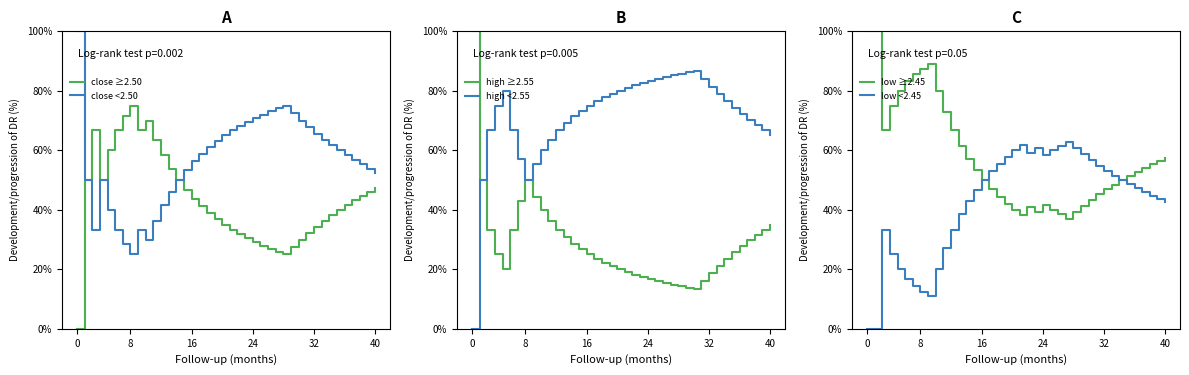

Reading left to right, extract all data points from this chart.

close ≥2.50: 0.0	50.0	66.7	50.0	60.0	66.7	71.4	75.0	66.7	70.0	63.6	58.3	53.8	50.0	46.7	43.8	41.2	38.9	36.8	35.0	33.3	31.8	30.4	29.2	28.0	26.9	25.9	25.0	27.6	30.0	32.3	34.4	36.4	38.2	40.0	41.7	43.2	44.7	46.2	47.5
close <2.50: 100.0	50.0	33.3	50.0	40.0	33.3	28.6	25.0	33.3	30.0	36.4	41.7	46.2	50.0	53.3	56.2	58.8	61.1	63.2	65.0	66.7	68.2	69.6	70.8	72.0	73.1	74.1	75.0	72.4	70.0	67.7	65.6	63.6	61.8	60.0	58.3	56.8	55.3	53.8	52.5
high ≥2.55: 100.0	50.0	33.3	25.0	20.0	33.3	42.9	50.0	44.4	40.0	36.4	33.3	30.8	28.6	26.7	25.0	23.5	22.2	21.1	20.0	19.0	18.2	17.4	16.7	16.0	15.4	14.8	14.3	13.8	13.3	16.1	18.8	21.2	23.5	25.7	27.8	29.7	31.6	33.3	35.0
high <2.55: 0.0	50.0	66.7	75.0	80.0	66.7	57.1	50.0	55.6	60.0	63.6	66.7	69.2	71.4	73.3	75.0	76.5	77.8	78.9	80.0	81.0	81.8	82.6	83.3	84.0	84.6	85.2	85.7	86.2	86.7	83.9	81.2	78.8	76.5	74.3	72.2	70.3	68.4	66.7	65.0
low ≥2.45: 100.0	100.0	66.7	75.0	80.0	83.3	85.7	87.5	88.9	80.0	72.7	66.7	61.5	57.1	53.3	50.0	47.1	44.4	42.1	40.0	38.1	40.9	39.1	41.7	40.0	38.5	37.0	39.3	41.4	43.3	45.2	46.9	48.5	50.0	51.4	52.8	54.1	55.3	56.4	57.5
low <2.45: 0.0	0.0	33.3	25.0	20.0	16.7	14.3	12.5	11.1	20.0	27.3	33.3	38.5	42.9	46.7	50.0	52.9	55.6	57.9	60.0	61.9	59.1	60.9	58.3	60.0	61.5	63.0	60.7	58.6	56.7	54.8	53.1	51.5	50.0	48.6	47.2	45.9	44.7	43.6	42.5